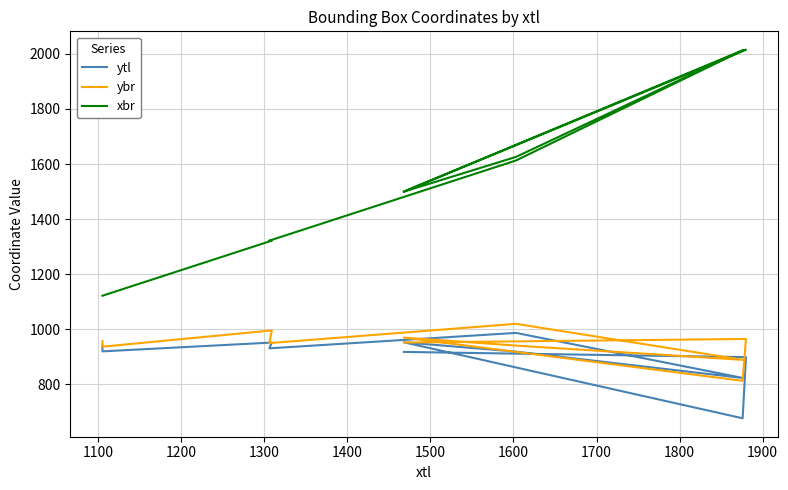

What is the difference between the ybr values at 1400 and 1300?

70